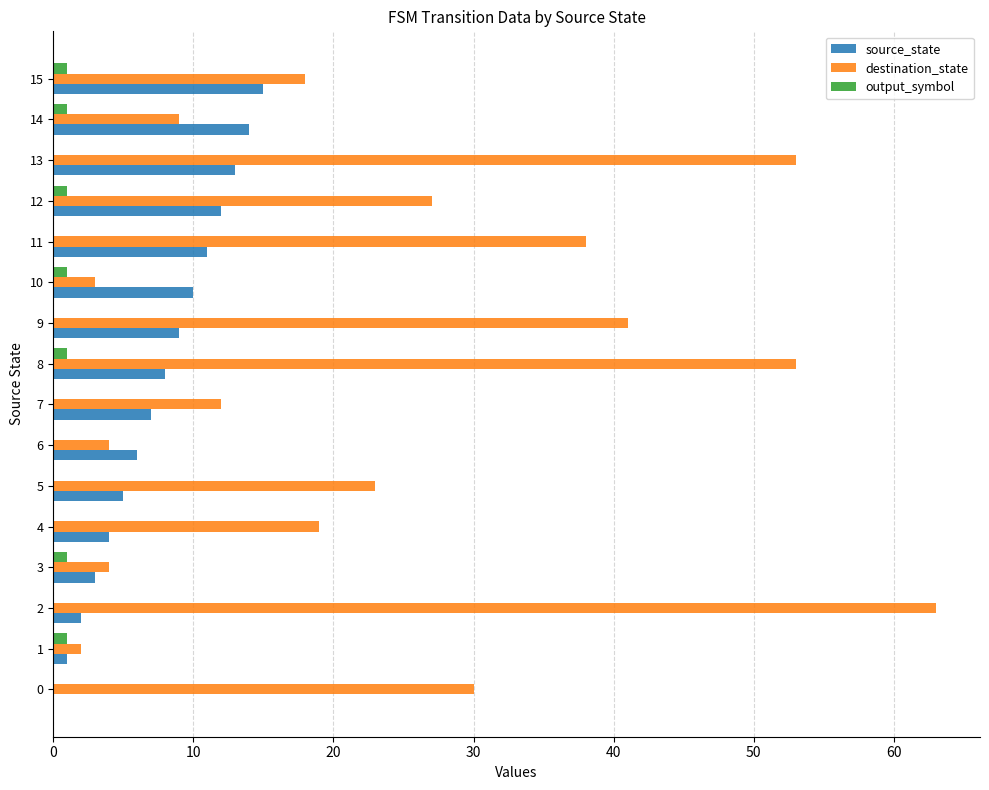

Between 9 and 12, which series saw the biggest shift?

destination_state